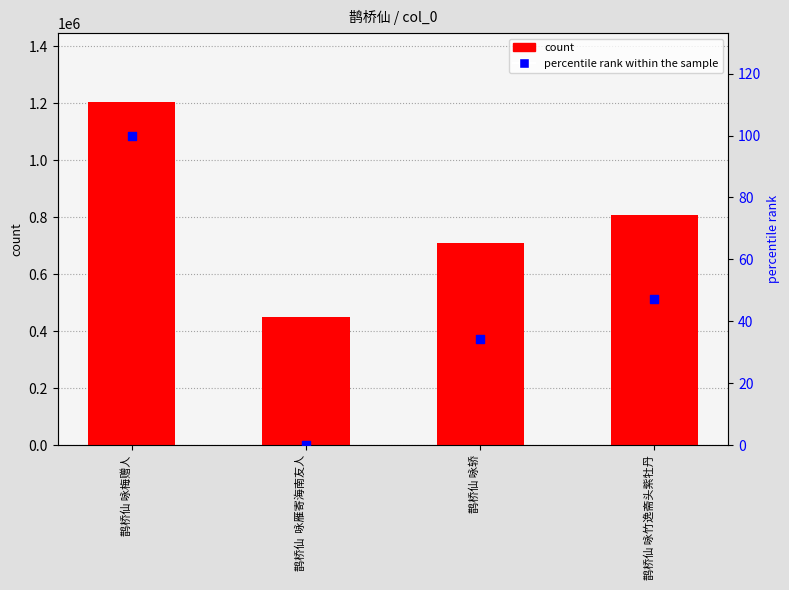

At which category is the sum across all series the highest?

鹊桥仙 咏梅赠人